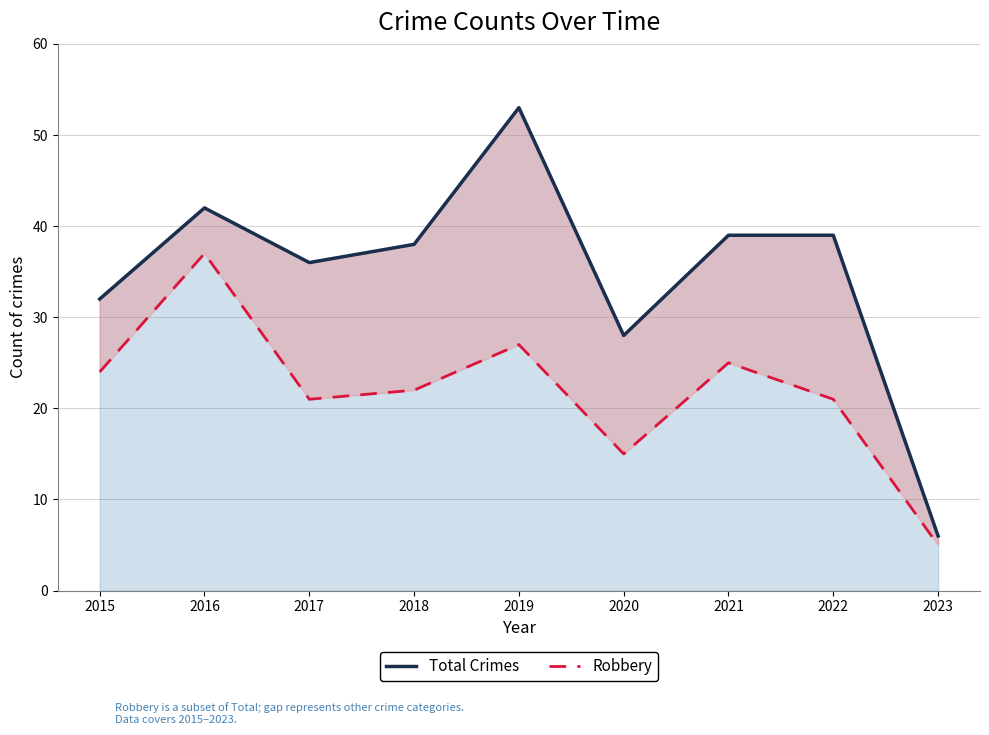

At which label does Total Crimes reach its minimum?

2023